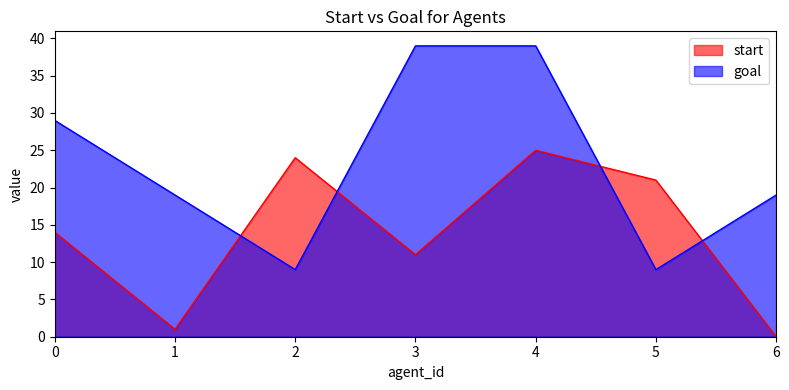

What is the difference between the maximum and second lowest values in the goal series?

30